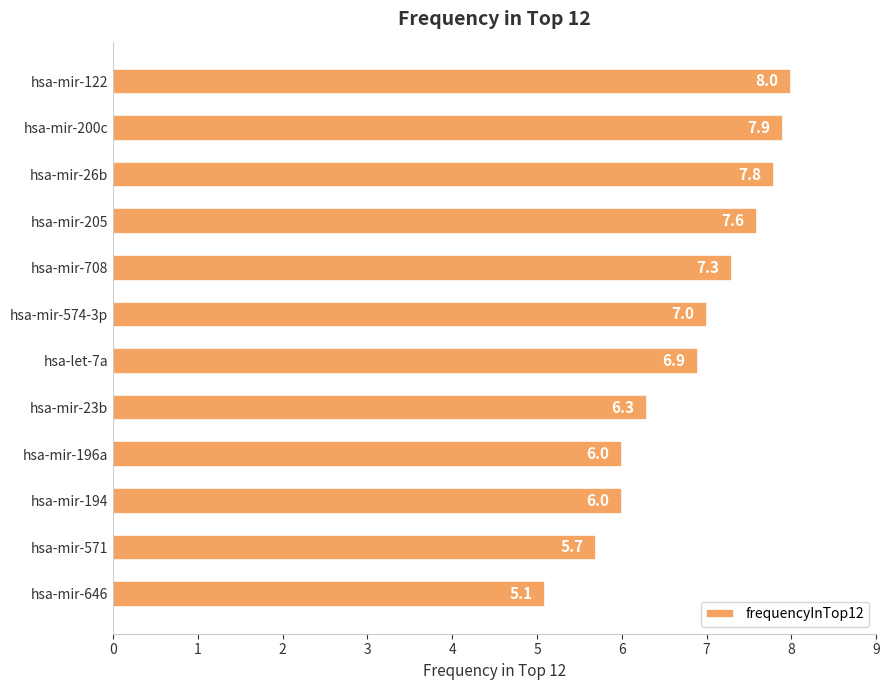

What is the sum of all values?

81.6